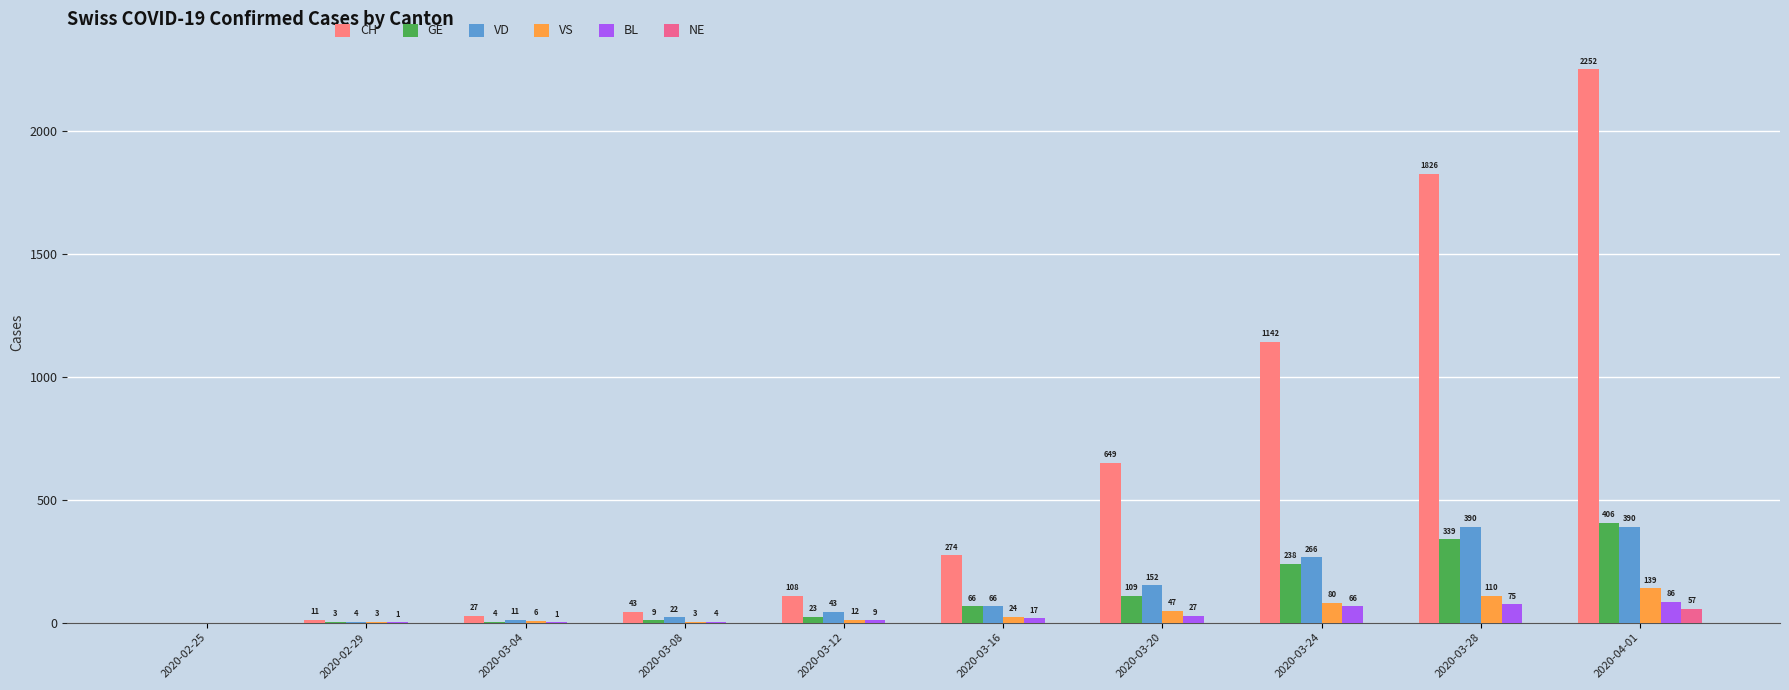

Count the number of categories in the chart.

10